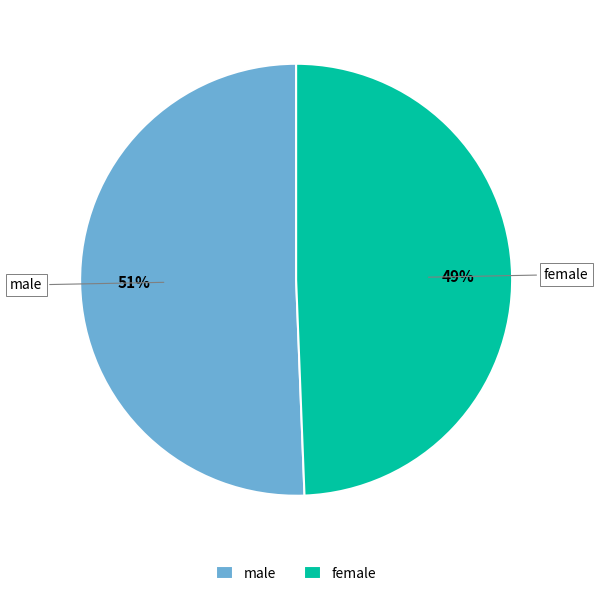

Does female account for over 50% of the chart?

No